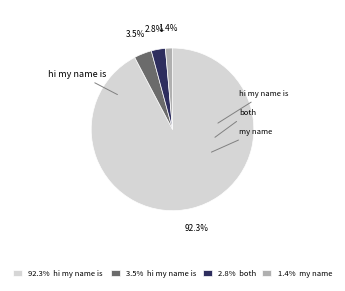

Rank the categories by value from lowest to highest.

1.4% my name, 2.8% both, 3.5% hi my name is, 92.3% hi my name is